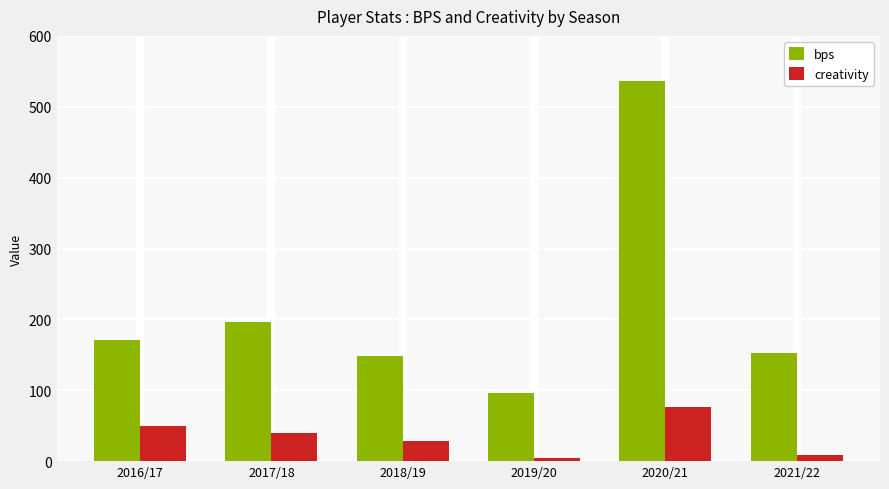

What is the highest value of the bps series?

536.0